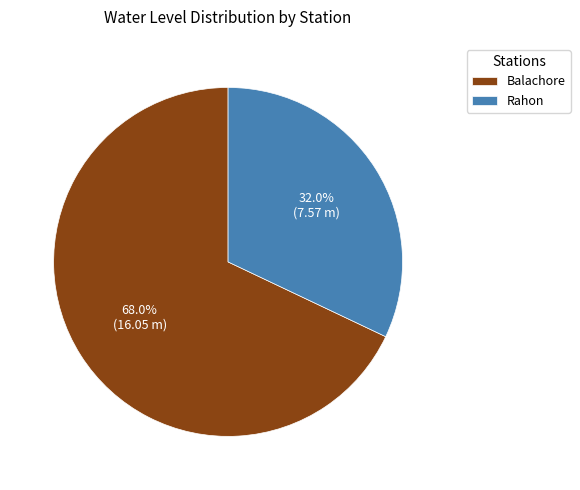

Does any single category account for the majority?

Yes